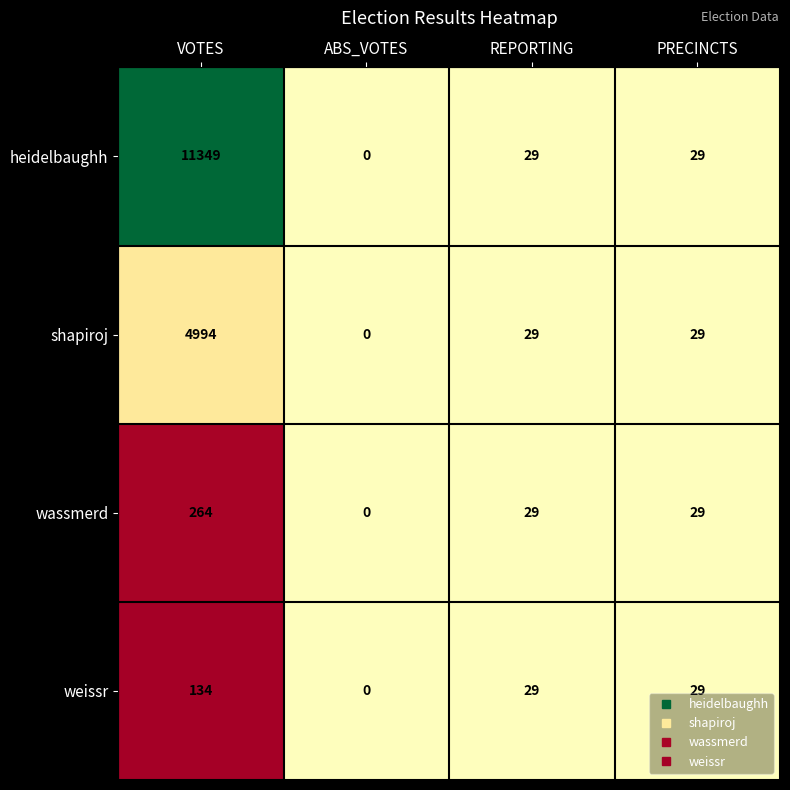

What is the difference between the shapiroj values at PRECINCTS and ABS_VOTES?

29